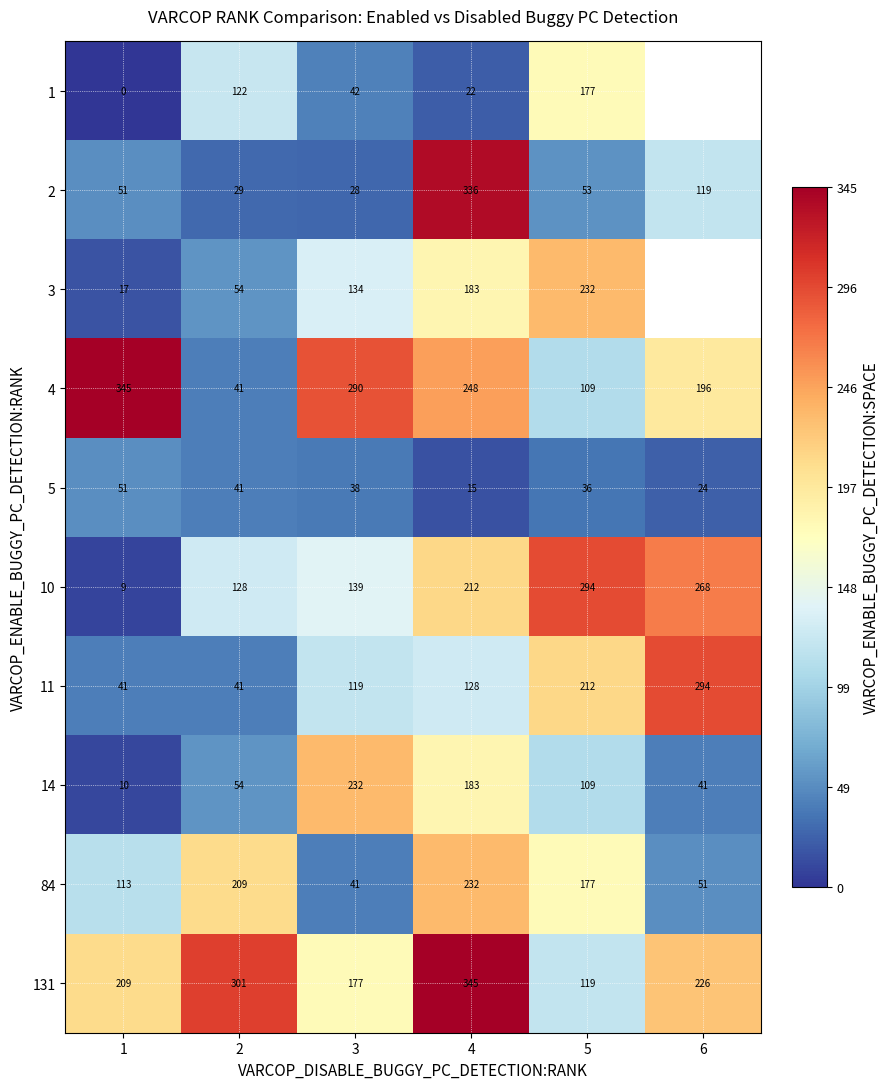

Where does the 5 series first go above 38?

1